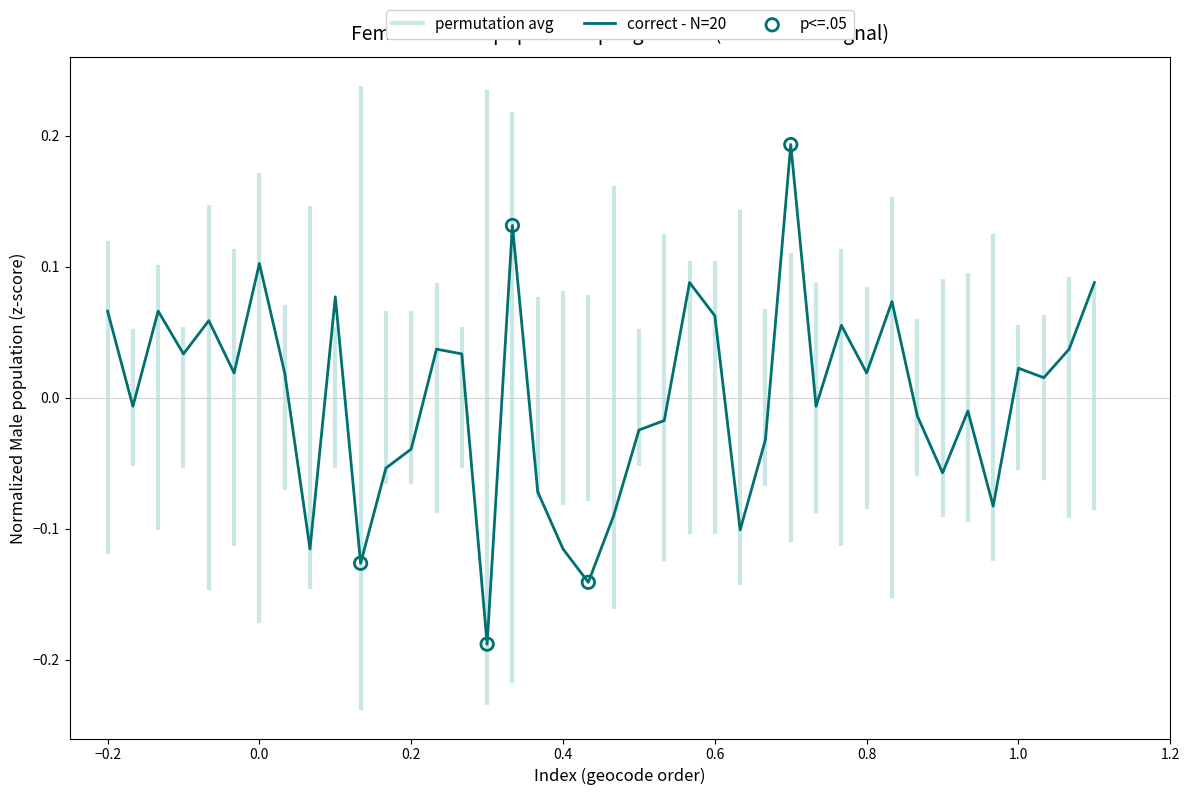

At which label does correct - N=20 first exceed 0?

−0.2